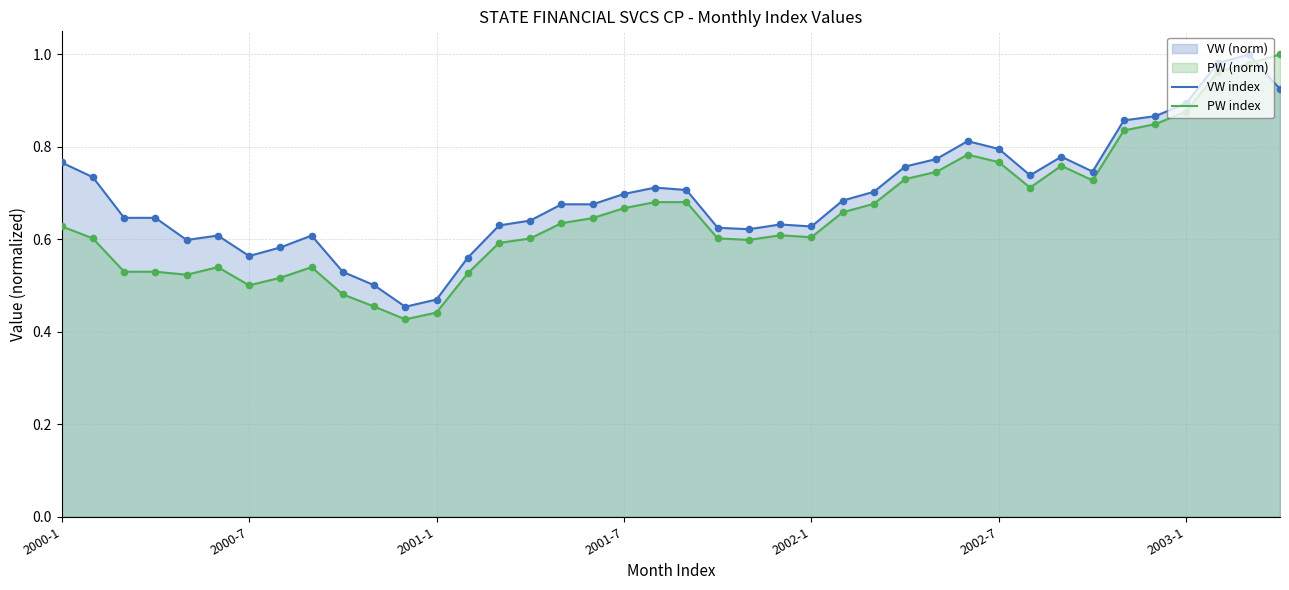

Which series has the largest range (max minus min)?

PW index